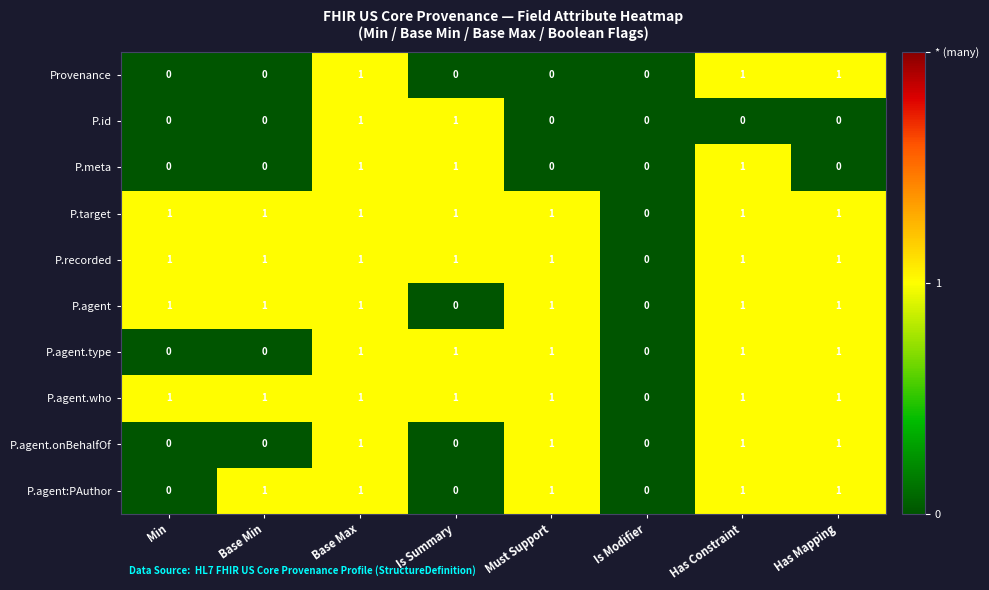

At which category is the sum across all series the highest?

Base Max